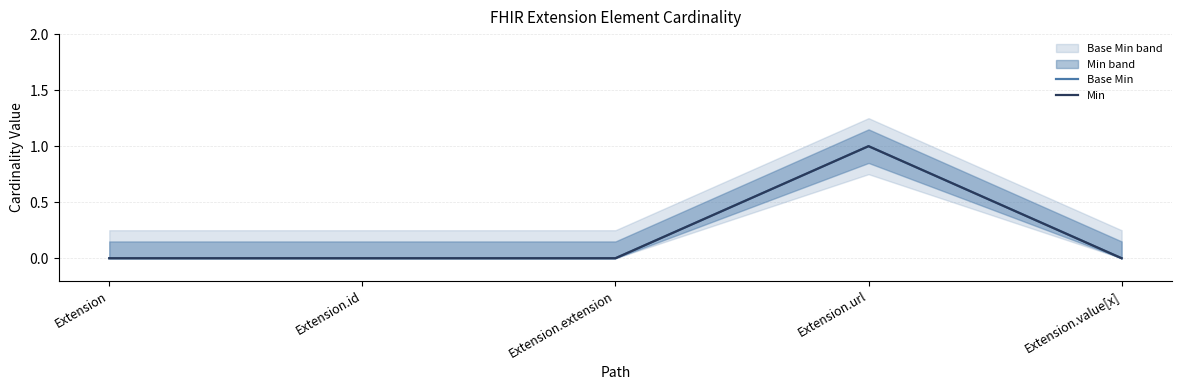

Rank the series at Extension.extension from highest to lowest value.

Base Min, Min